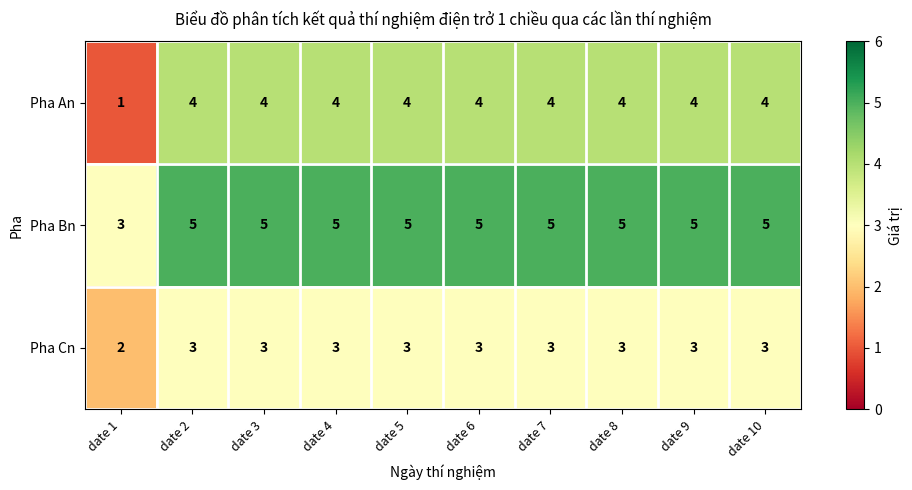

What is the lowest value of the Pha Bn series?

3